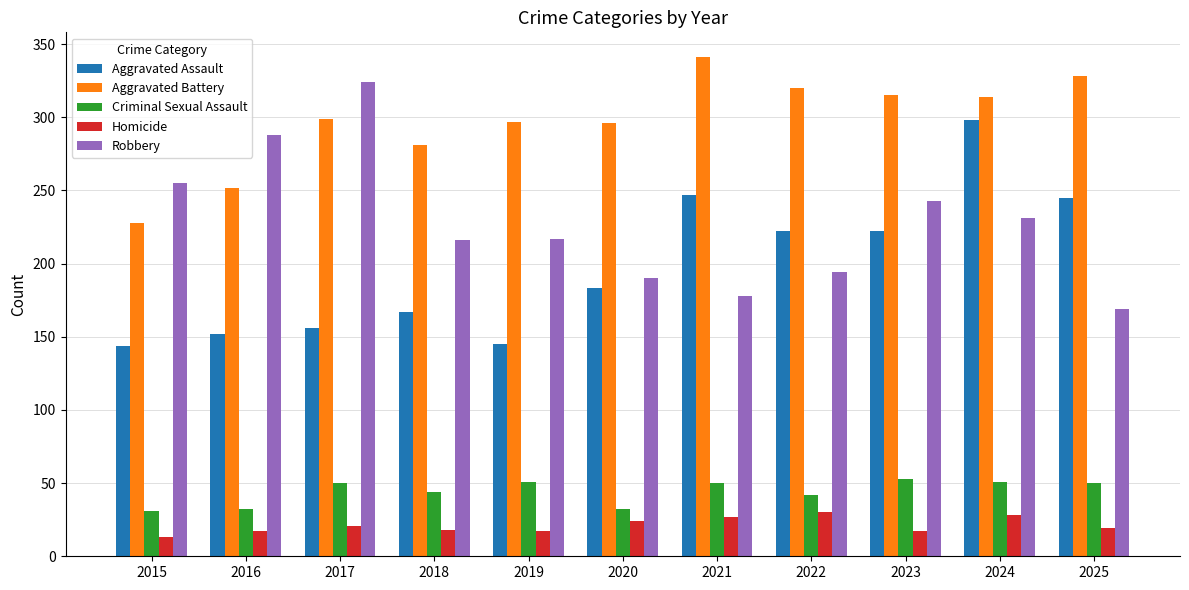

How many groups of bars are there?

11